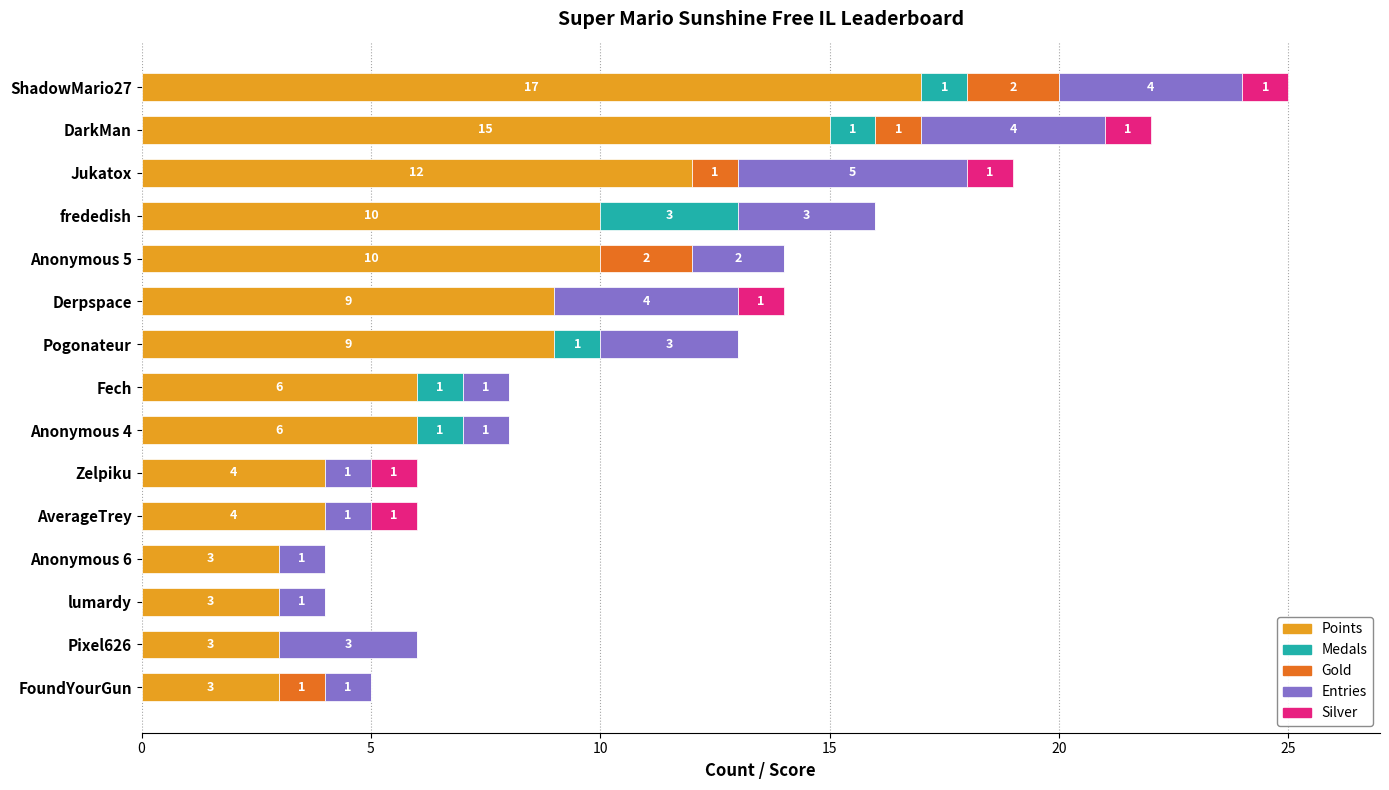

What are all the series names shown in the legend?

Points, Medals, Gold, Entries, Silver